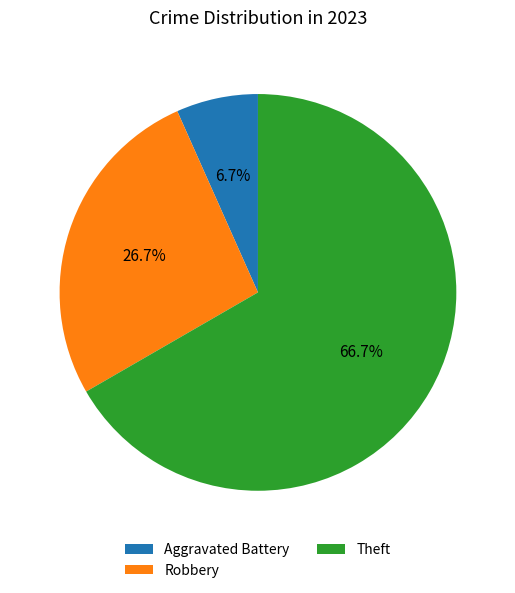

Is Theft the majority of the pie?

Yes